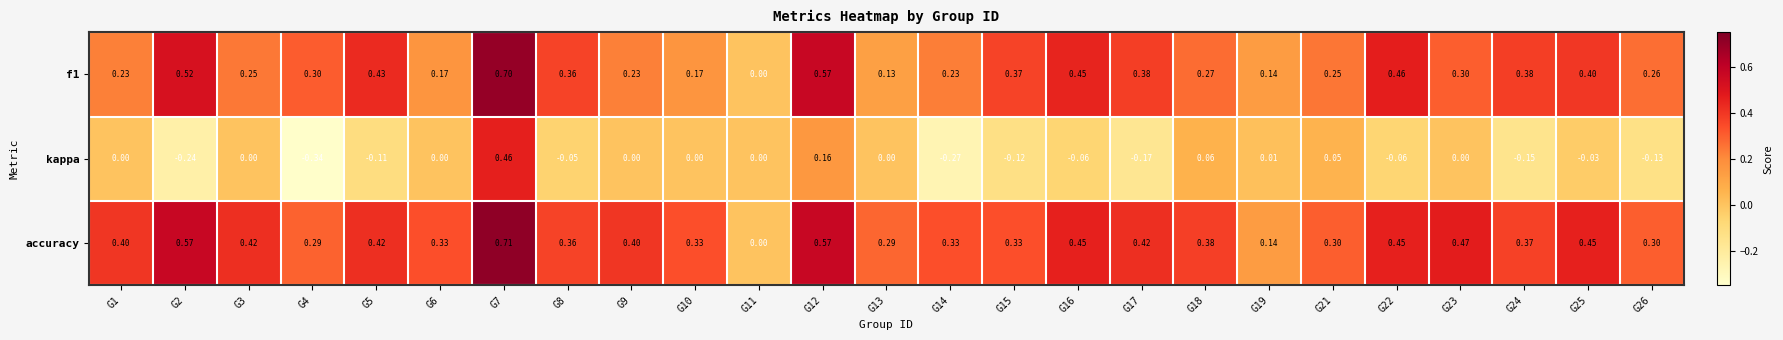

Which series changed the most between G18 and G26?

kappa